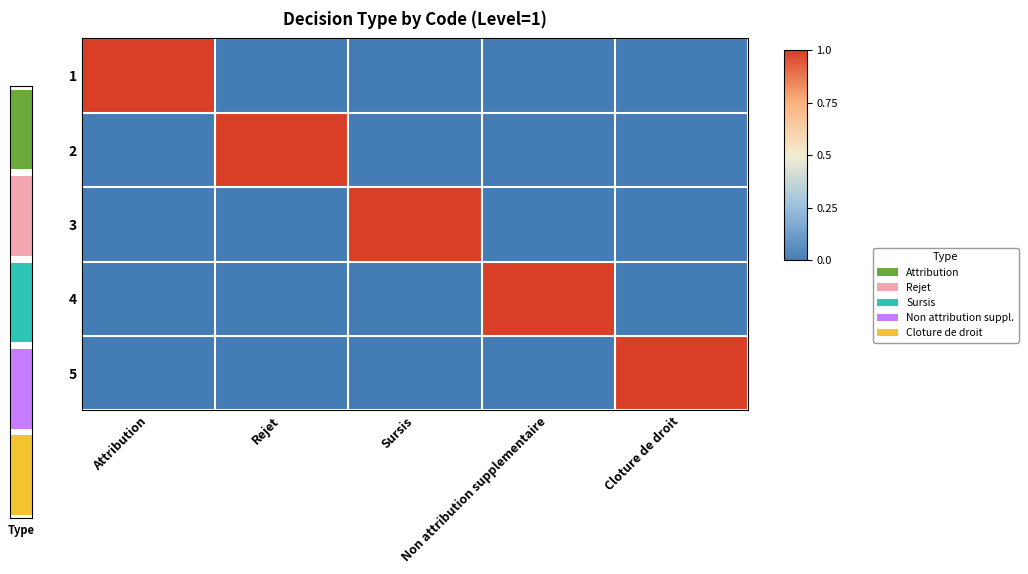

Which has a higher value, Non attribution supplementaire or Cloture de droit?

Non attribution supplementaire